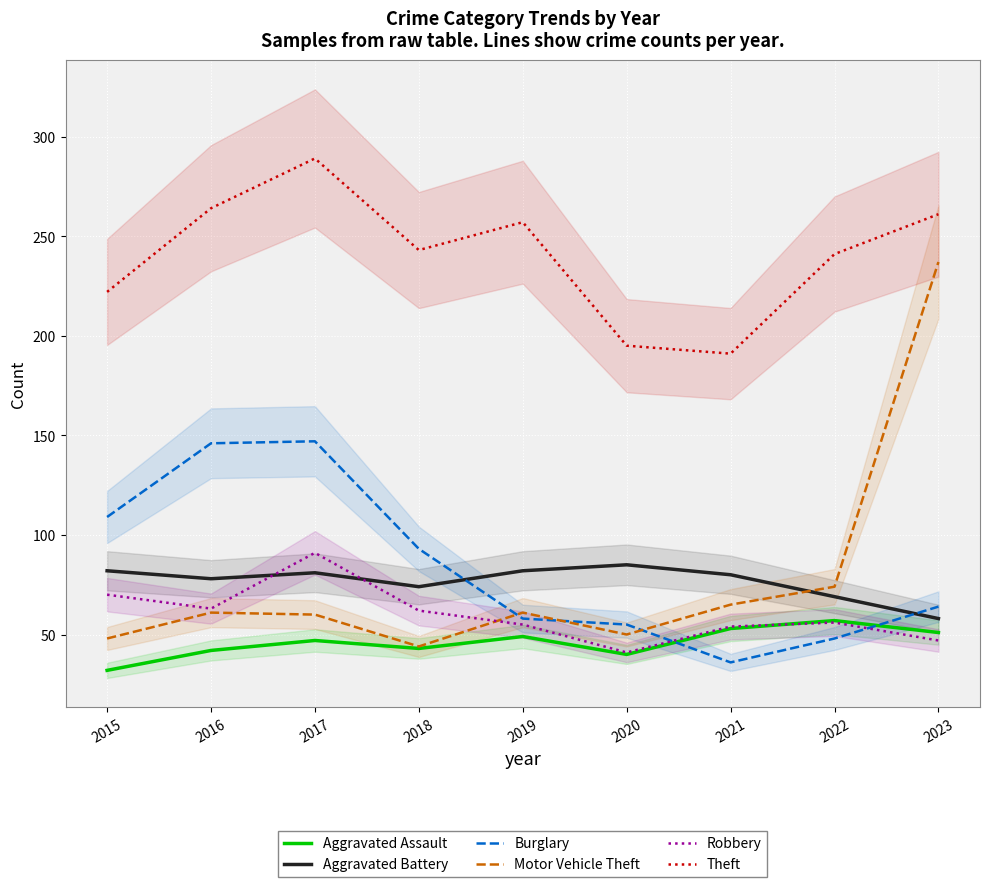

True or false: Theft and Aggravated Battery intersect in this chart.

False